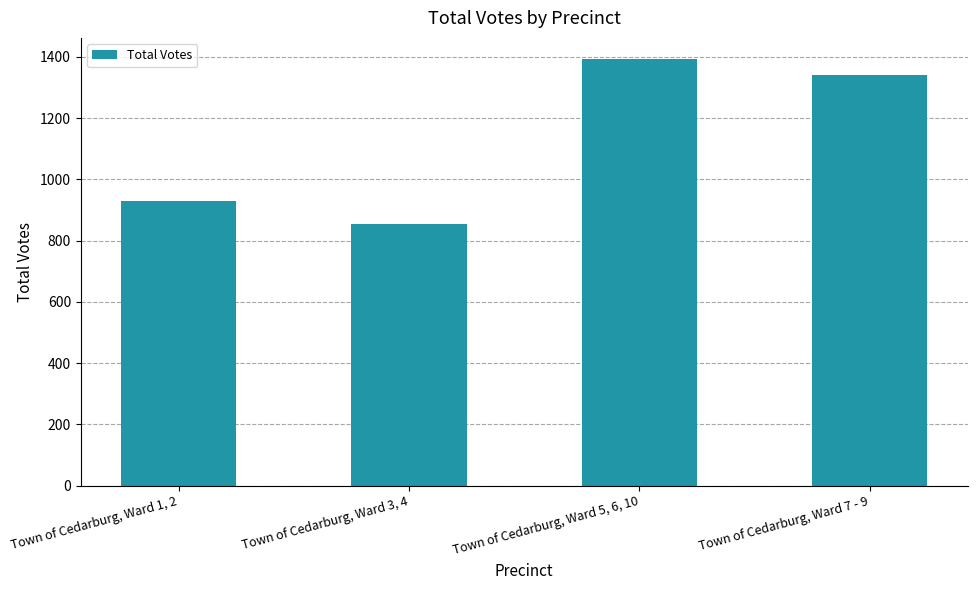

The value at Town of Cedarburg, Ward 5, 6, 10 is 794. True or false?

False